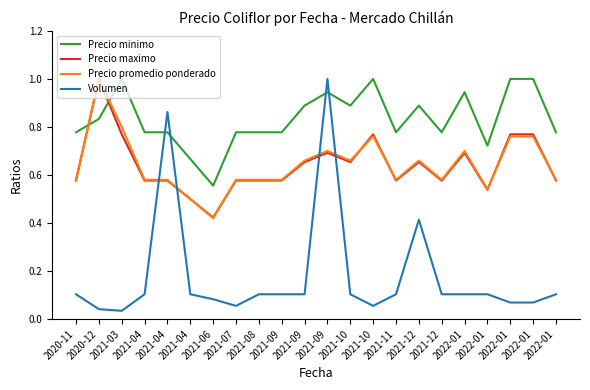

How many lines are shown in the chart?

4